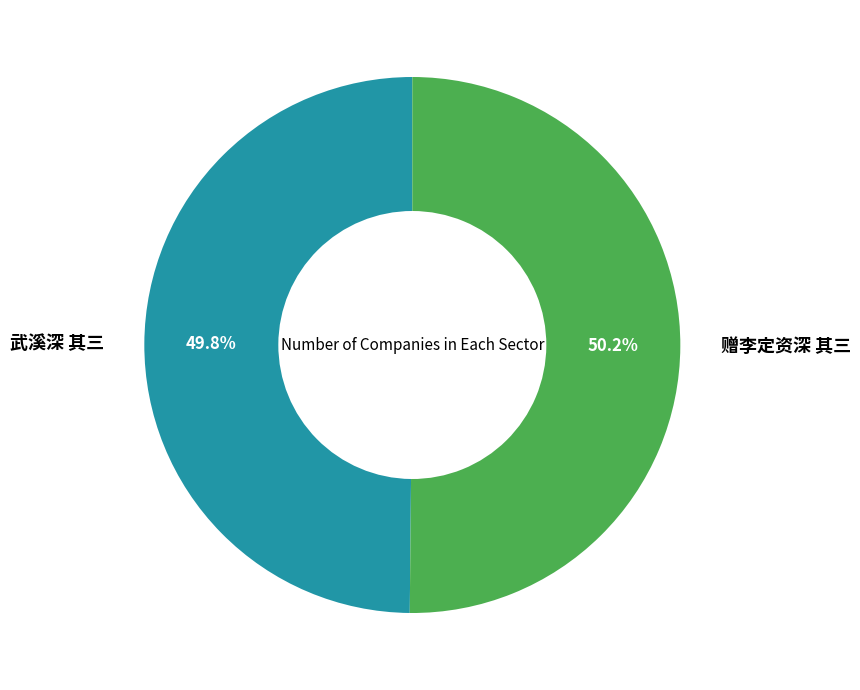

Combined, do 武溪深 其三 and 赠李定资深 其三 account for over 50%?

Yes